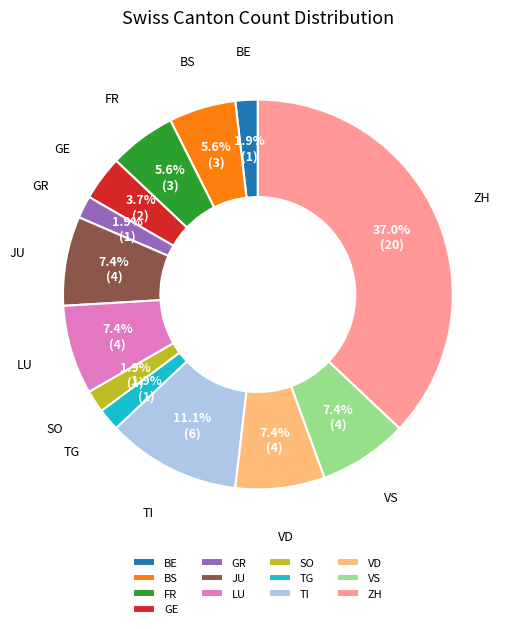

Is FR the majority of the pie?

No